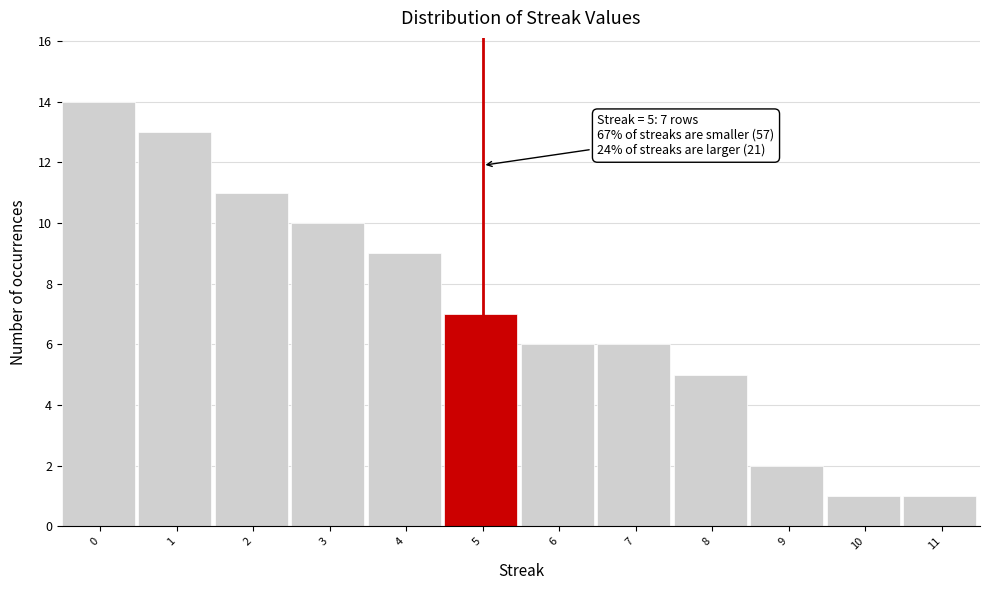

Reading left to right, extract all data points from this chart.

0=14	1=13	2=11	3=10	4=9	5=7	6=6	7=6	8=5	9=2	10=1	11=1